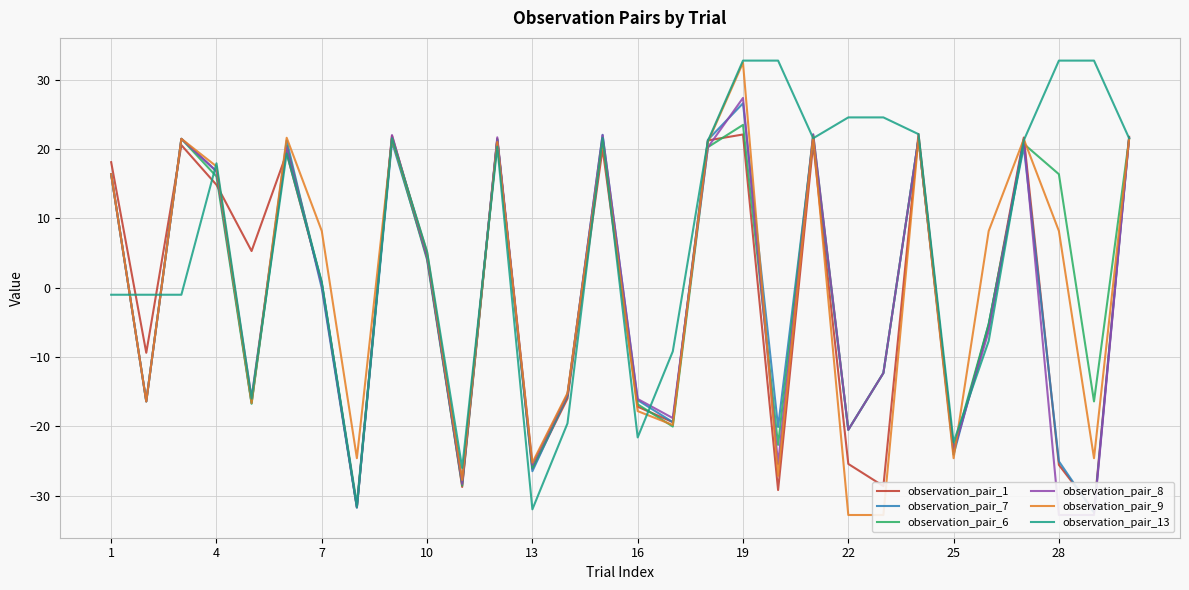

Count the number of categories in the chart.

30